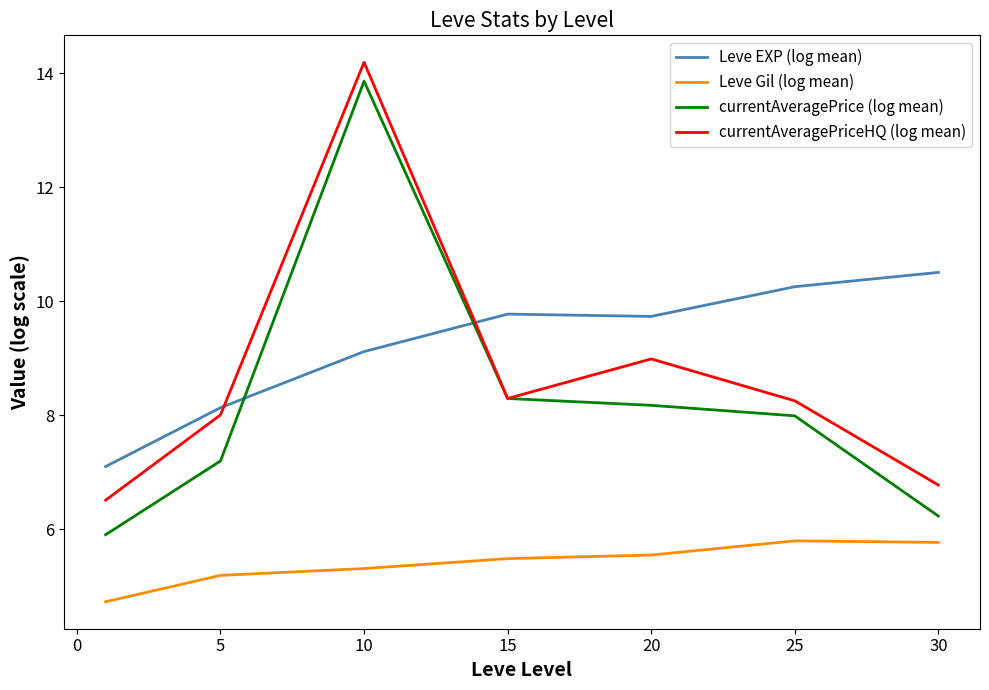

Which series has the widest spread of values?

currentAveragePrice (log mean)